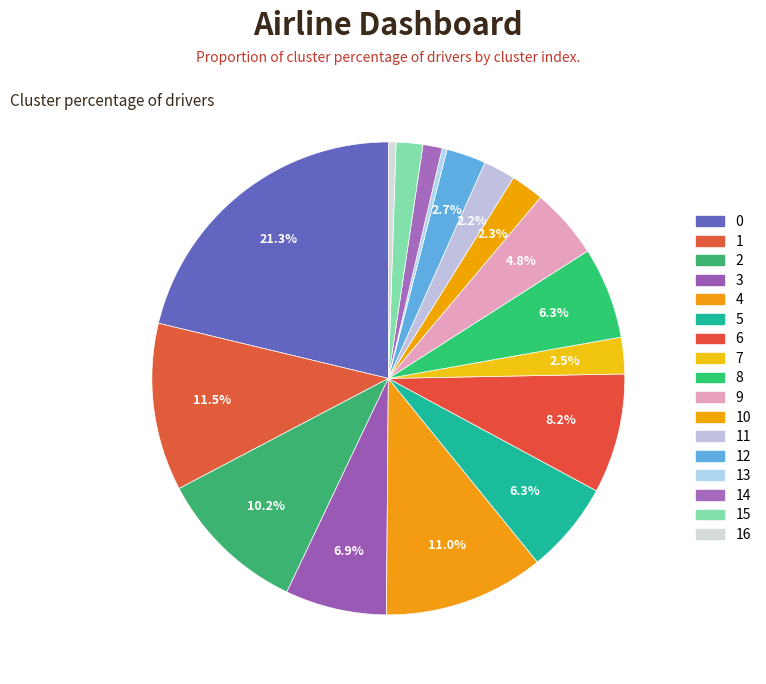

How many segments does this pie chart have?

17